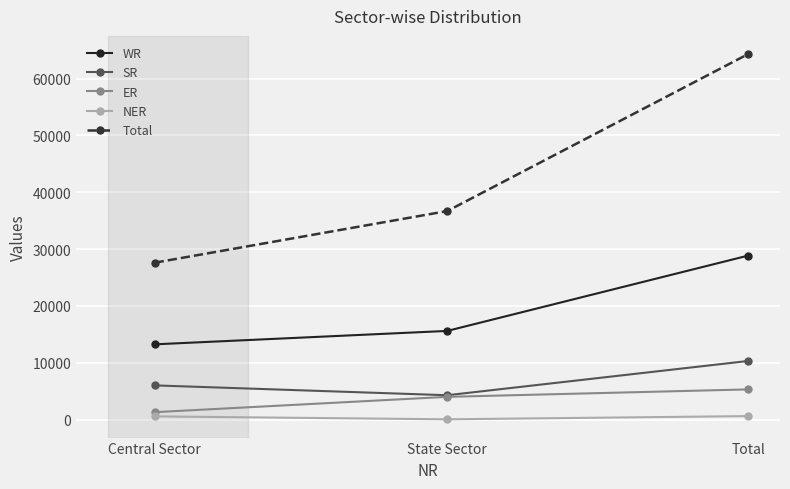

What is the label of the 2nd point from the left?

State Sector